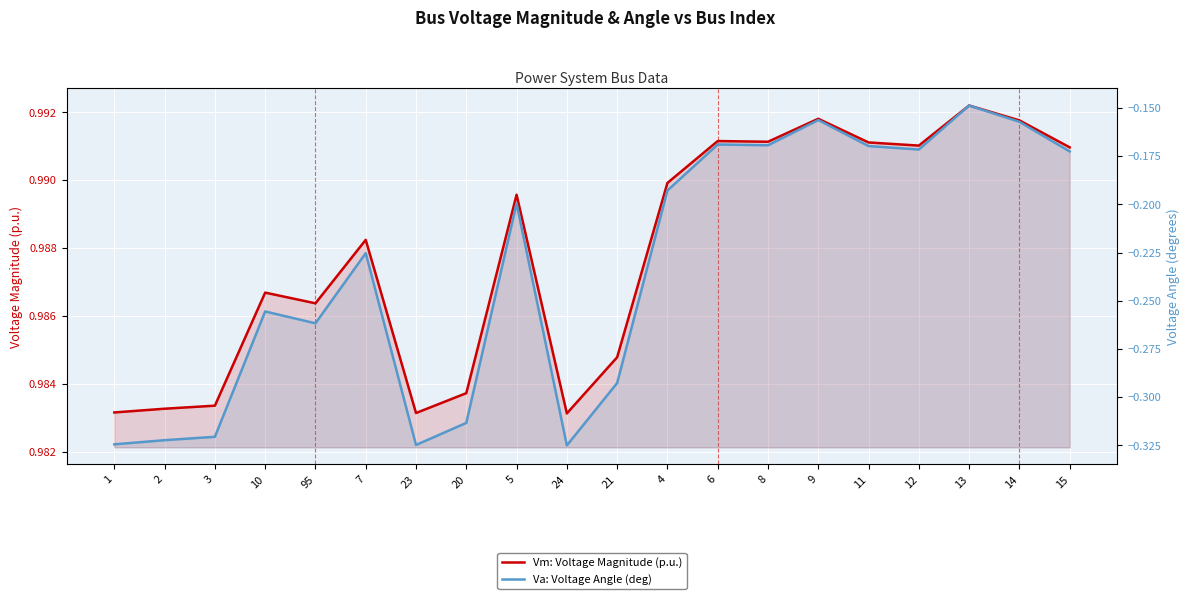

Does the chart display data point markers on the line(s)?

No